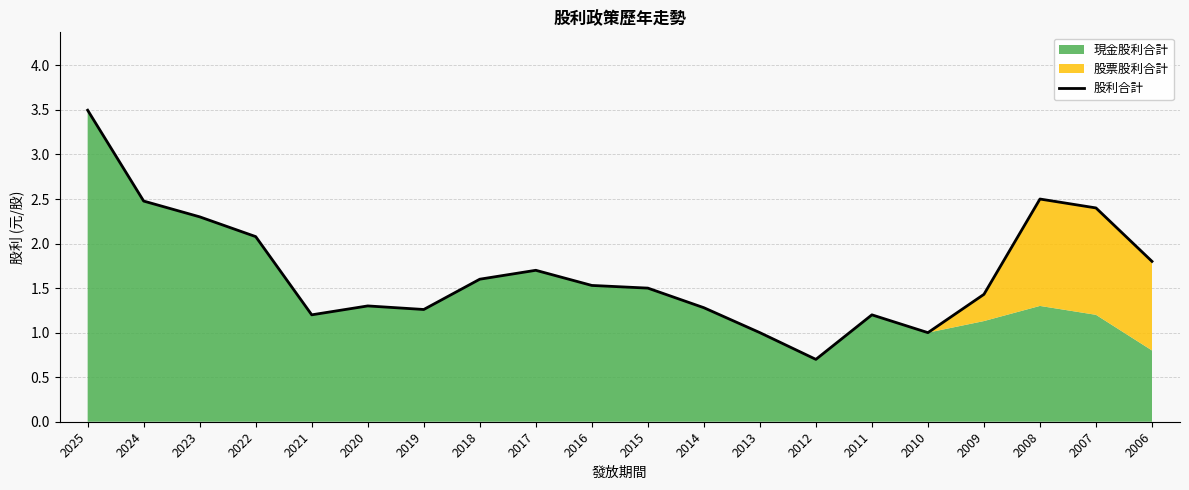

What is the value of the 7th point from the left?

1.3